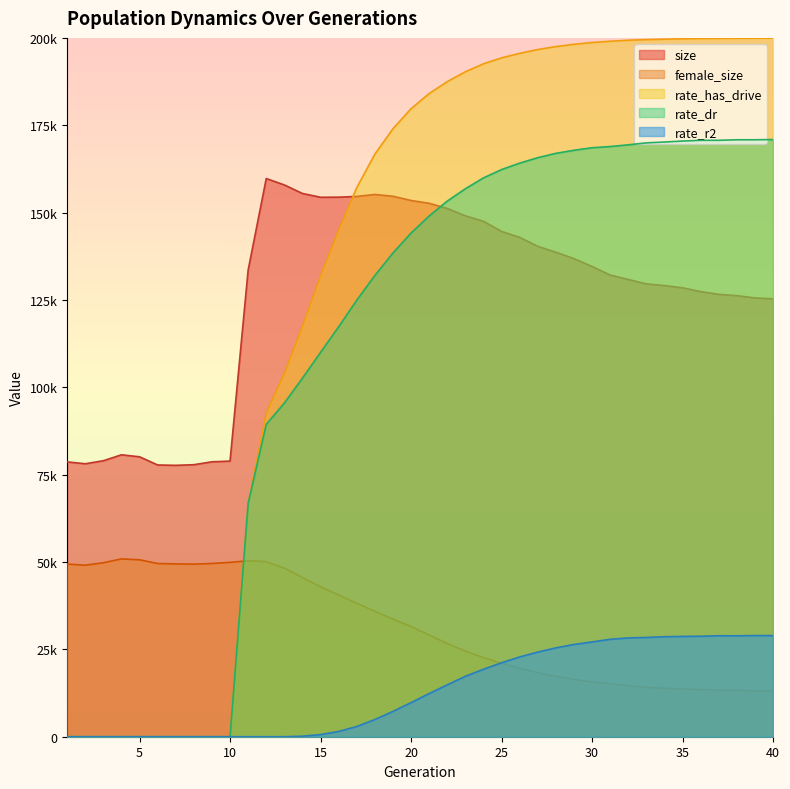

How many lines are shown in the chart?

5